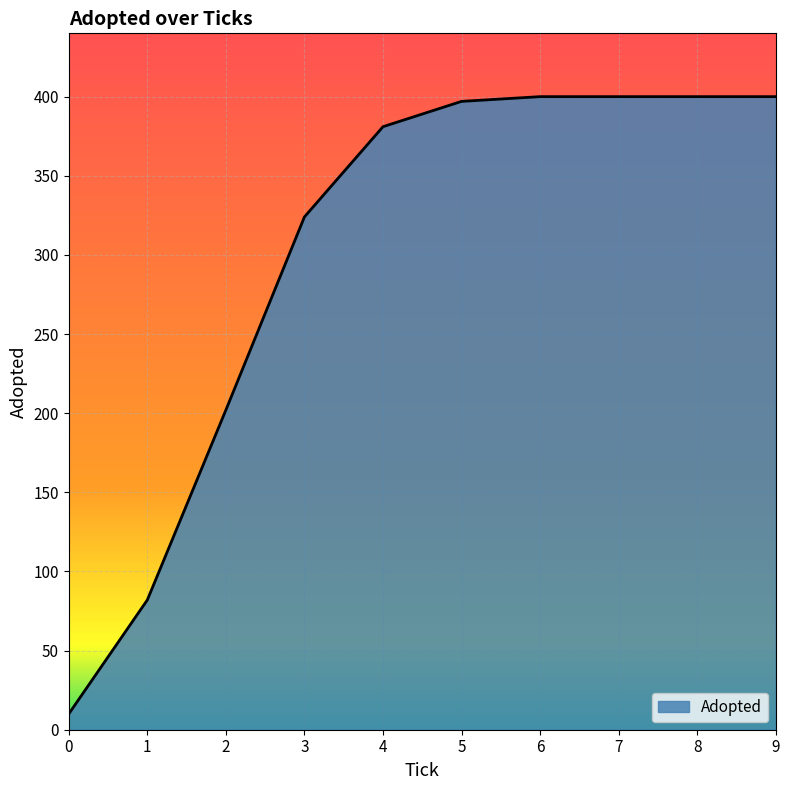

What is the maximum value shown in the chart?

400